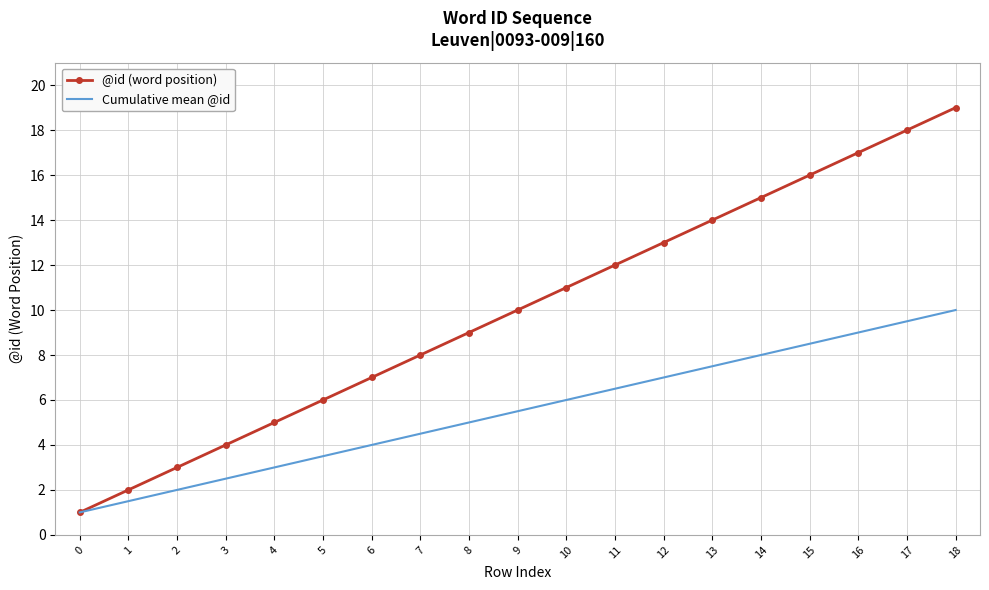

Which label corresponds to the largest value in the chart?

18